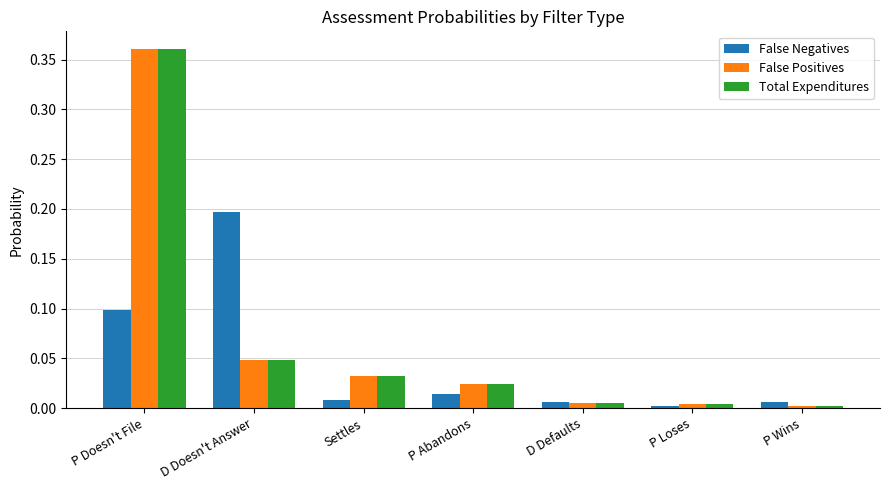

What is the average value of the False Positives series?

0.1